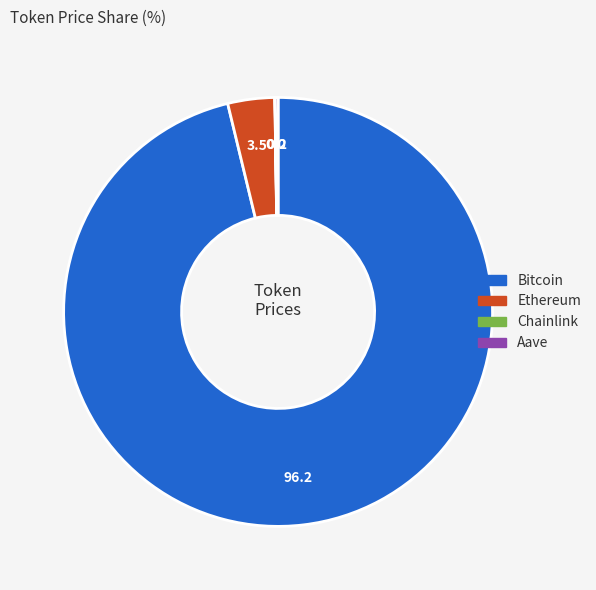

Which slice is the largest?

Bitcoin